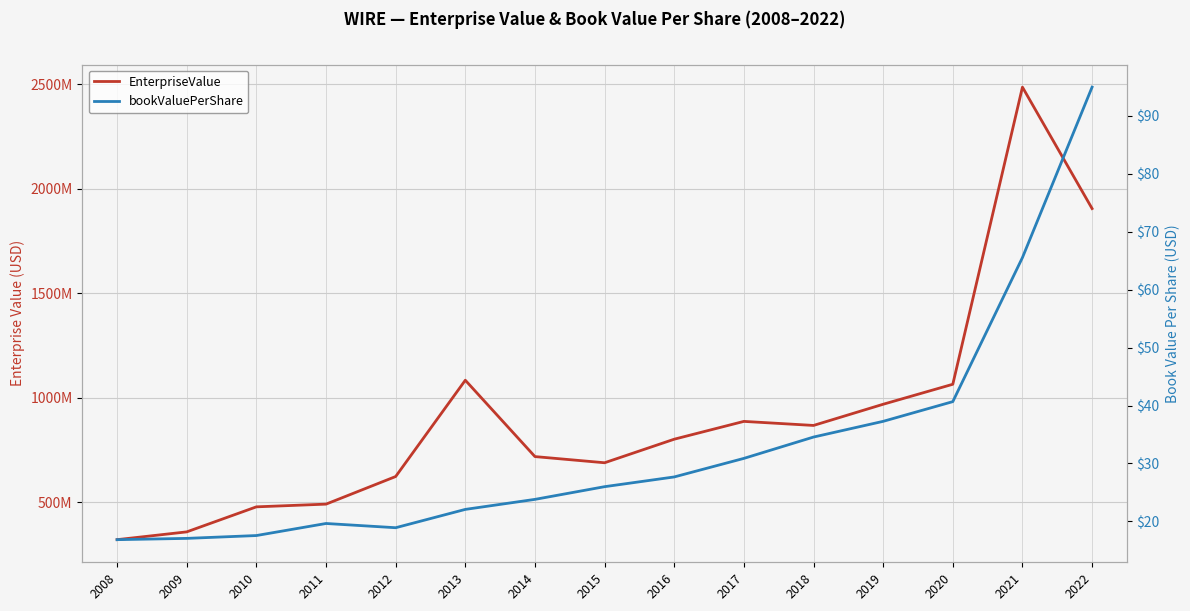

Reading left to right, list all the values displayed in this chart.

EnterpriseValue: 2008=321231480.0	2009=358502770.0	2010=478202720.0	2011=491172000.0	2012=623237800.0	2013=1083861200.0	2014=718589620.0	2015=689093170.0	2016=801765400.0	2017=886952550.0	2018=867597100.0	2019=968924600.0	2020=1064558430.0	2021=2485830900.0	2022=1904955040.0
bookValuePerShare: 2008=16.9	2009=17.1	2010=17.6	2011=19.6	2012=18.9	2013=22.1	2014=23.8	2015=26.0	2016=27.7	2017=30.9	2018=34.6	2019=37.3	2020=40.7	2021=65.5	2022=94.9